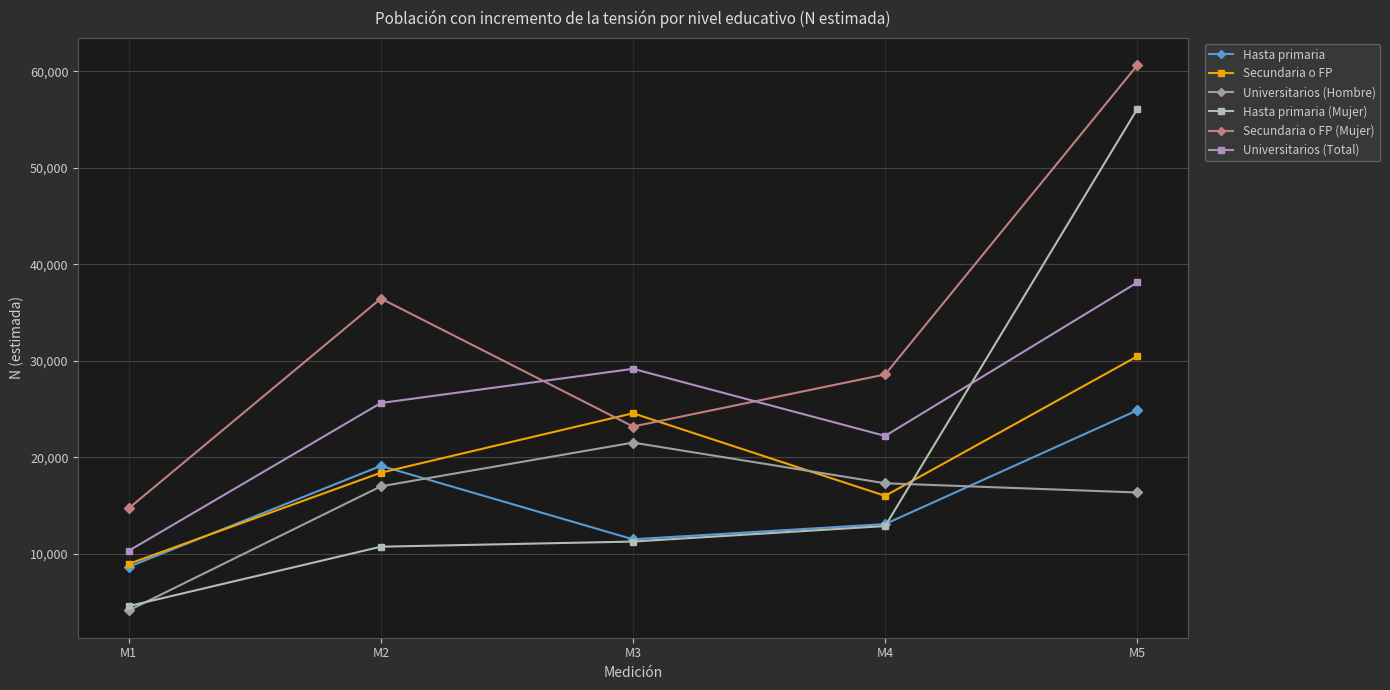

How many intersections are there between Universitarios (Total) and Secundaria o FP (Mujer)?

2